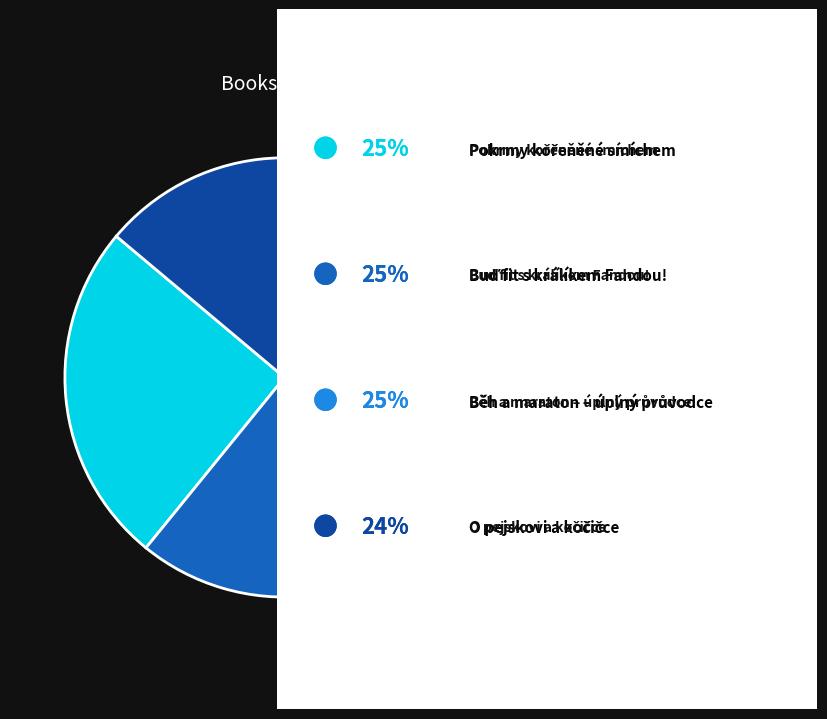

Is there a majority slice in this chart?

No